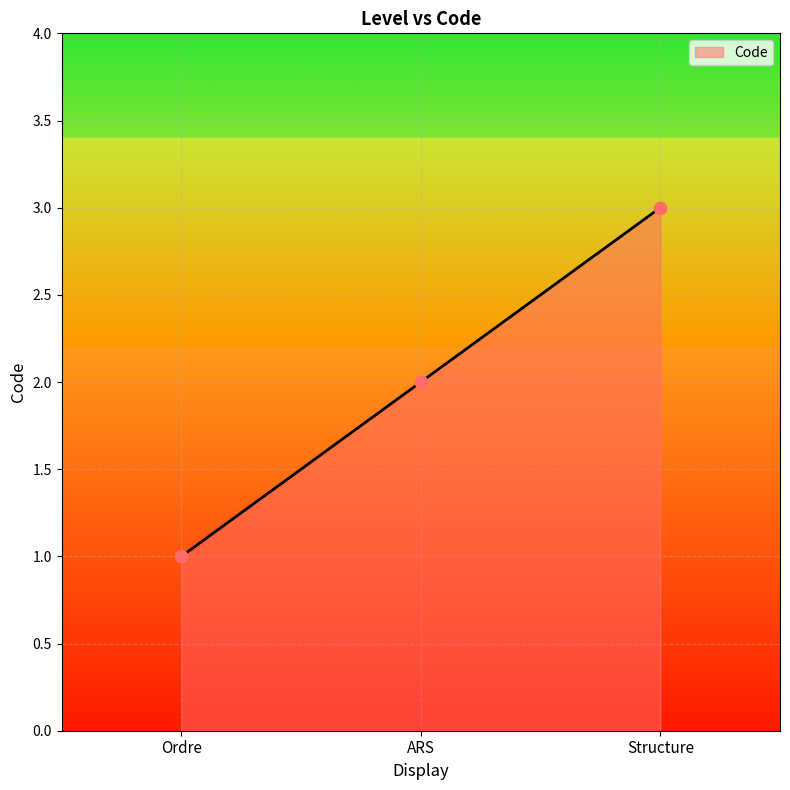

Between Structure and Ordre, which is larger?

Structure